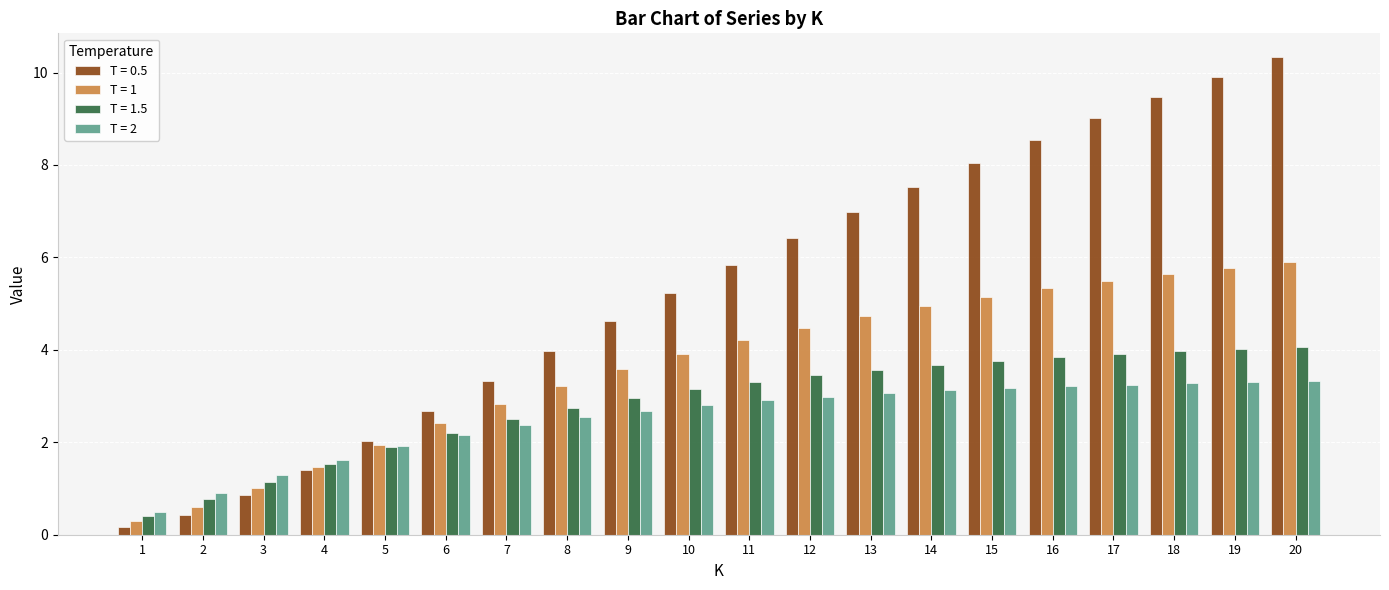

What is the difference between the T = 1.5 values at 1 and 13?

3.2